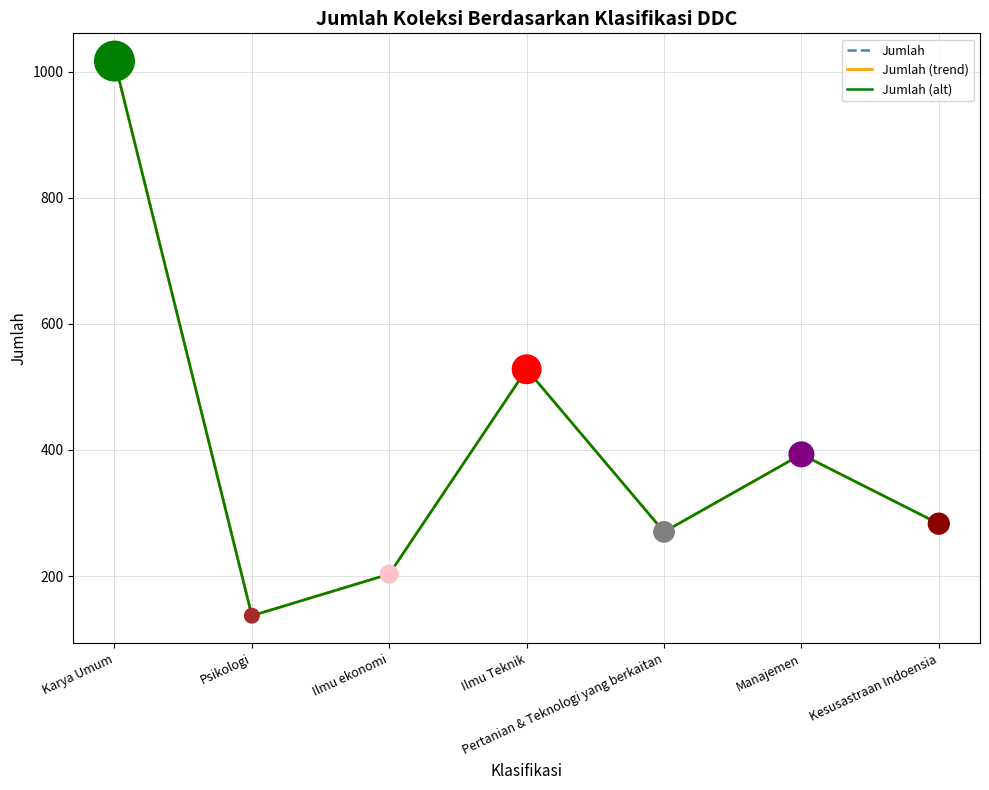

Is the value of Jumlah (alt) at Pertanian & Teknologi yang berkaitan greater than the value of Jumlah at Pertanian & Teknologi yang berkaitan?

No